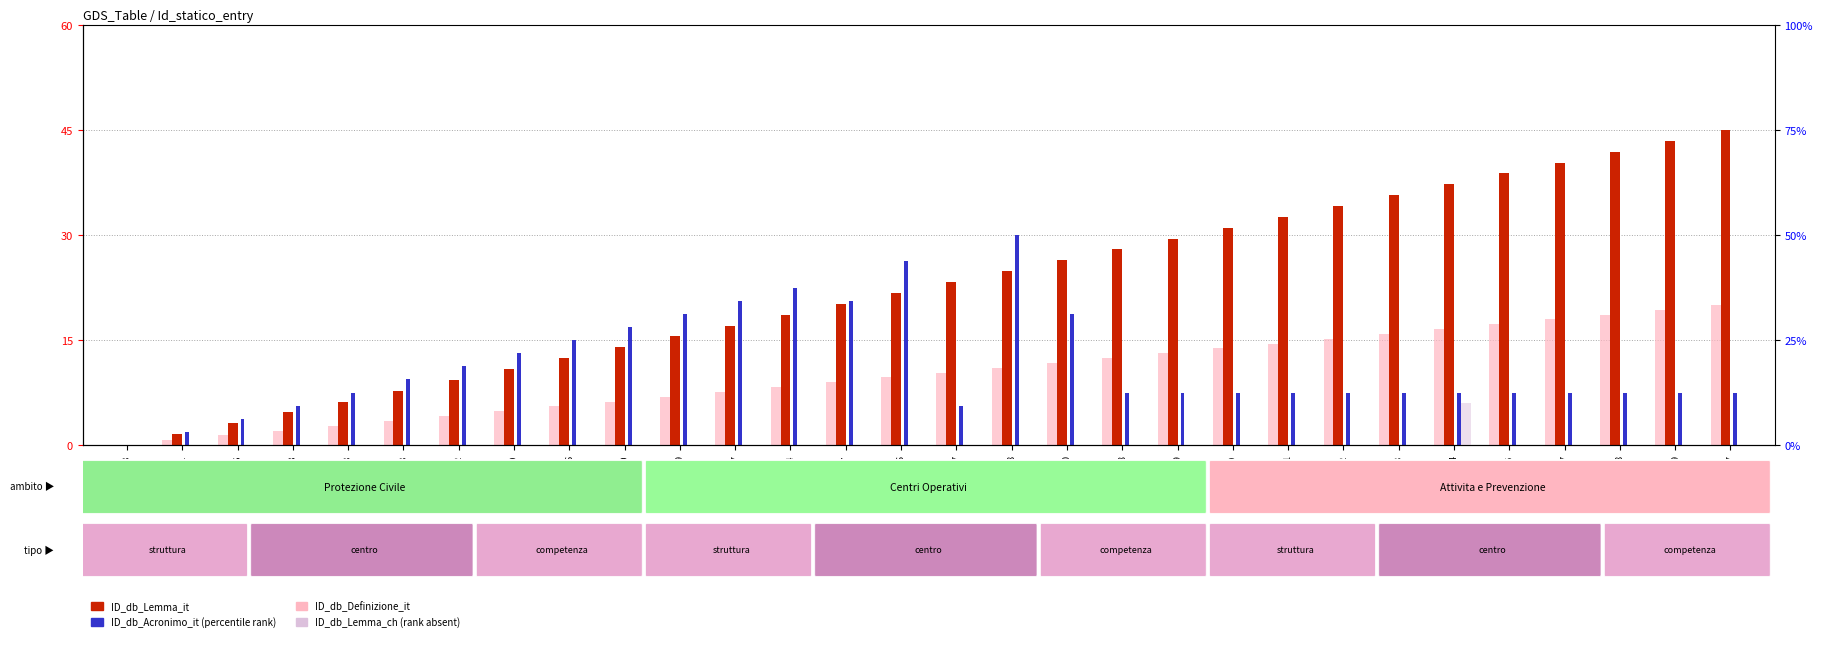

Reading left to right, transcribe all the data shown in this chart.

ID_db_Definizione_it: 0.0	0.7	1.4	2.1	2.8	3.4	4.1	4.8	5.5	6.2	6.9	7.6	8.3	9.0	9.7	10.3	11.0	11.7	12.4	13.1	13.8	14.5	15.2	15.9	16.6	17.2	17.9	18.6	19.3	20.0
ID_db_Lemma_it: 0.0	1.6	3.1	4.7	6.2	7.8	9.3	10.9	12.4	14.0	15.5	17.1	18.6	20.2	21.7	23.3	24.8	26.4	27.9	29.5	31.0	32.6	34.1	35.7	37.2	38.8	40.3	41.9	43.4	45.0
ID_db_Acronimo_it: 0.0	1.9	3.8	5.6	7.5	9.4	11.2	13.1	15.0	16.9	18.8	20.6	22.5	20.6	26.2	5.6	30.0	18.8	7.5	7.5	7.5	7.5	7.5	7.5	7.5	7.5	7.5	7.5	7.5	7.5
ID_db_Lemma_ch: 0.0	0.0	0.0	0.0	0.0	0.0	0.0	0.0	0.0	0.0	0.0	0.0	0.0	0.0	0.0	0.0	0.0	0.0	0.0	0.0	0.0	0.0	0.0	0.0	10.0	0.0	0.0	0.0	0.0	0.0